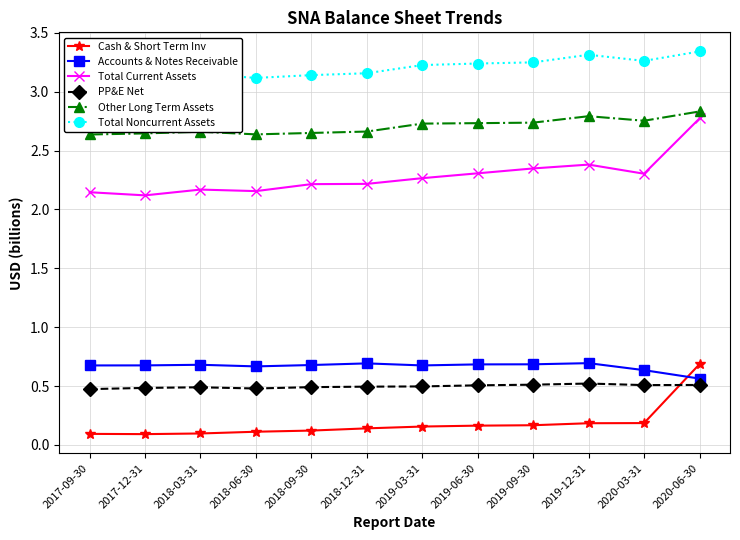

Which has a higher value, 2017-12-31 or 2018-03-31?

2018-03-31